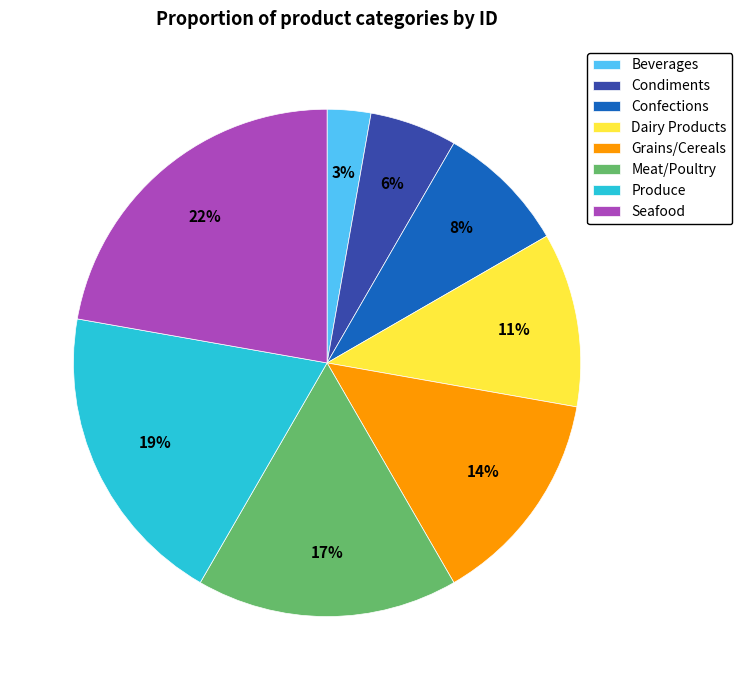

Which slice is the largest?

Seafood